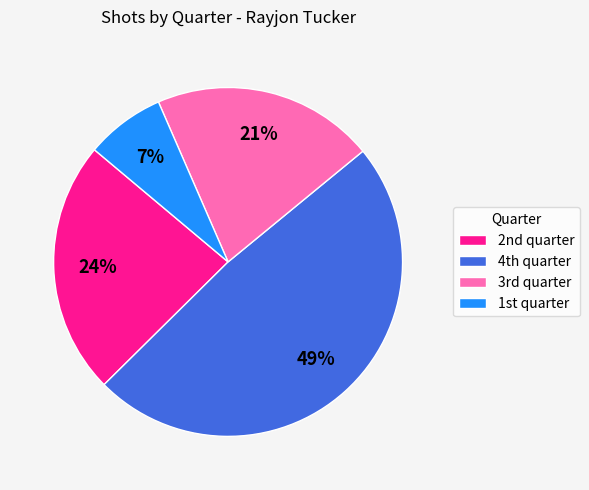

How many segments does this pie chart have?

4